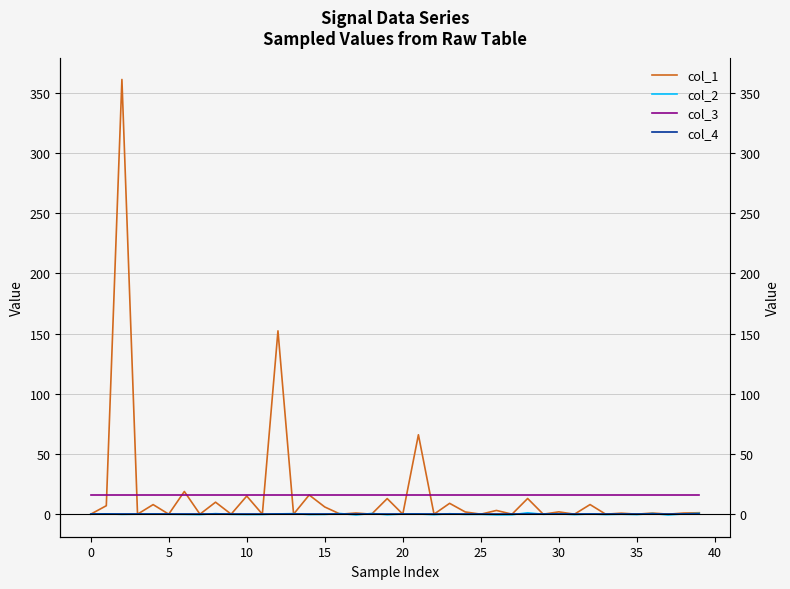

What is the total value across all series at 40?

15.9